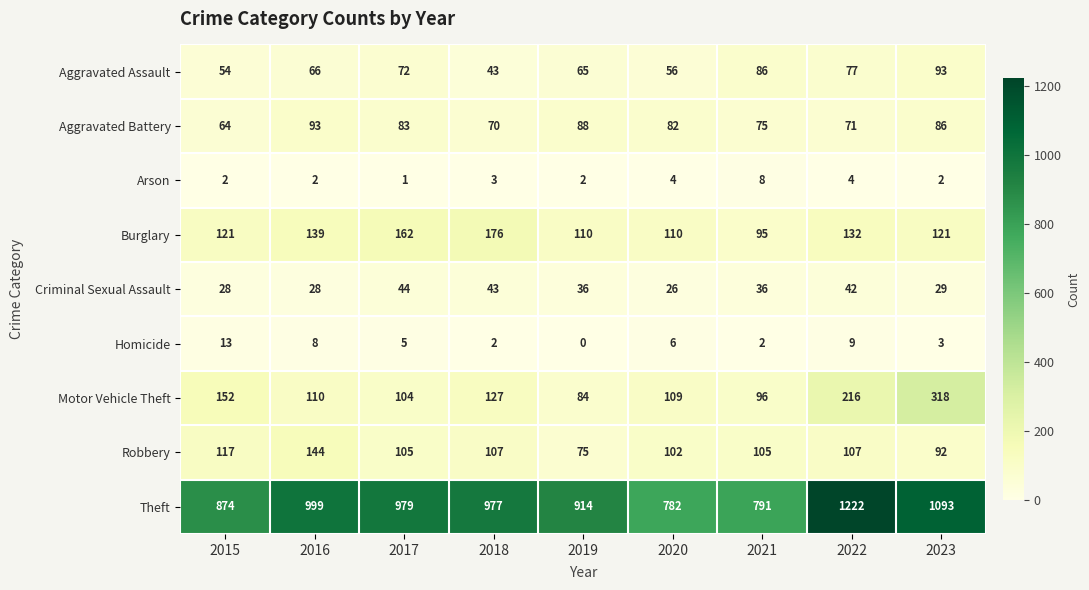

Which series has the widest spread of values?

Theft